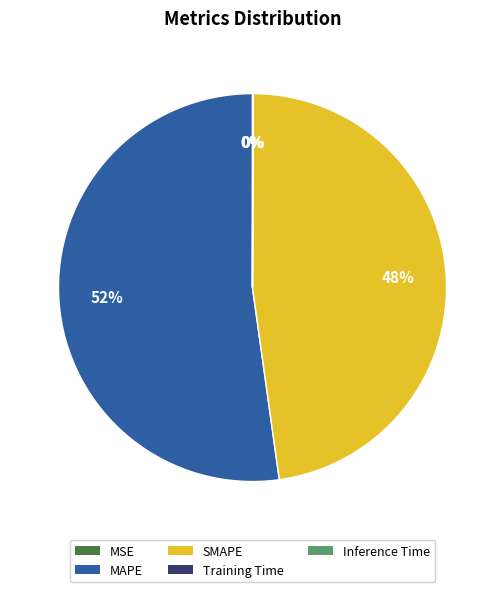

Is it true that MAPE is 52% of the pie?

True